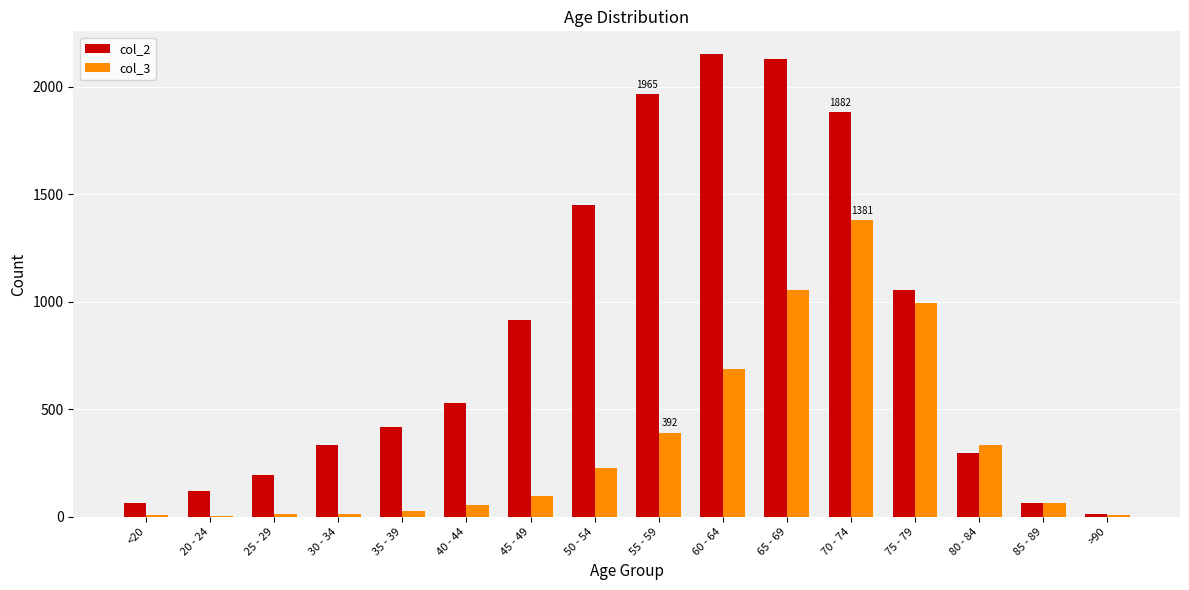

Which series has the largest total across all categories?

col_2